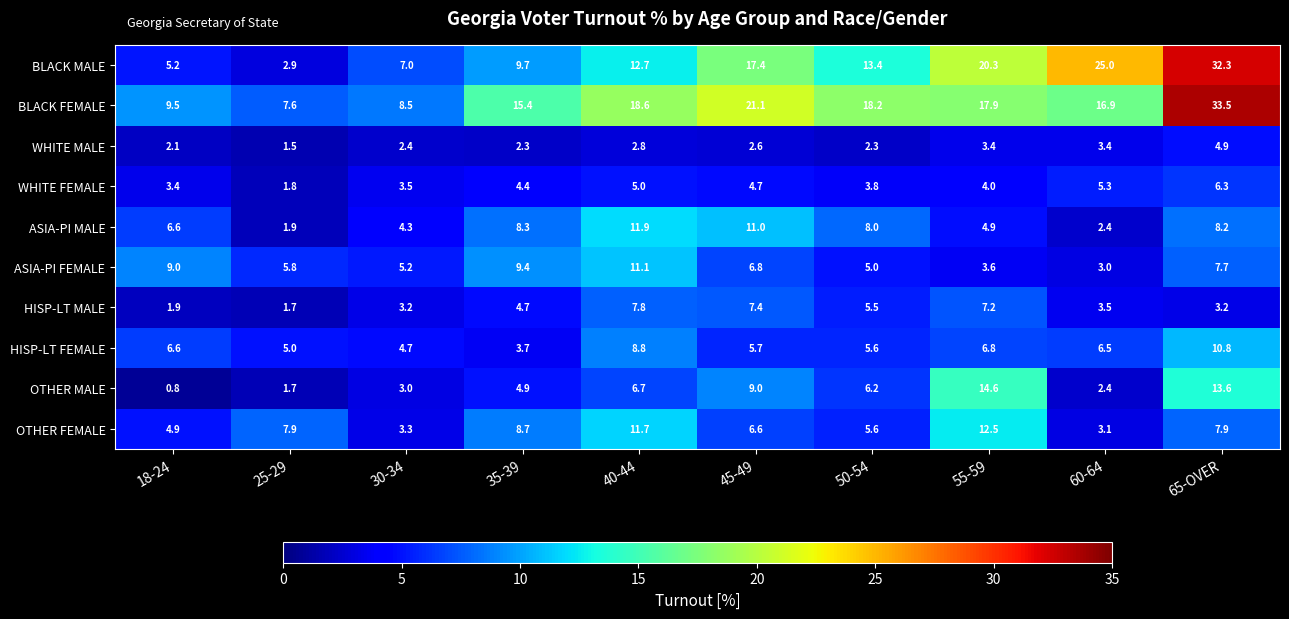

Is it true that ASIA-PI MALE equals 11.0 at 45-49?

True